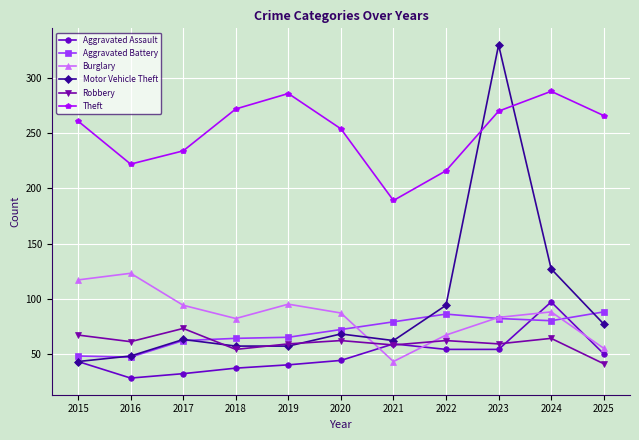

Read the Theft value at 2021, to the nearest 5.

190